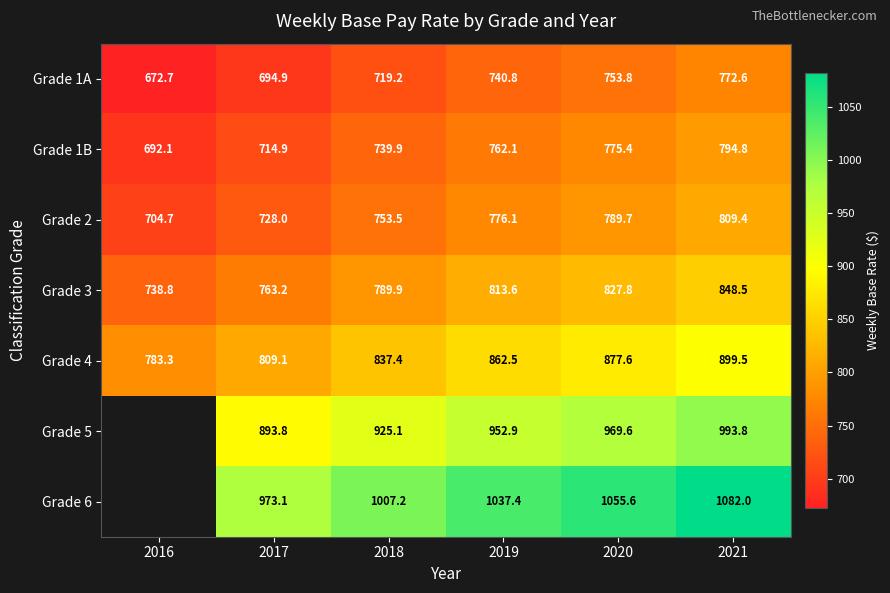

What is the sum of the Grade 4 values at 2019 and 2017?

1671.6